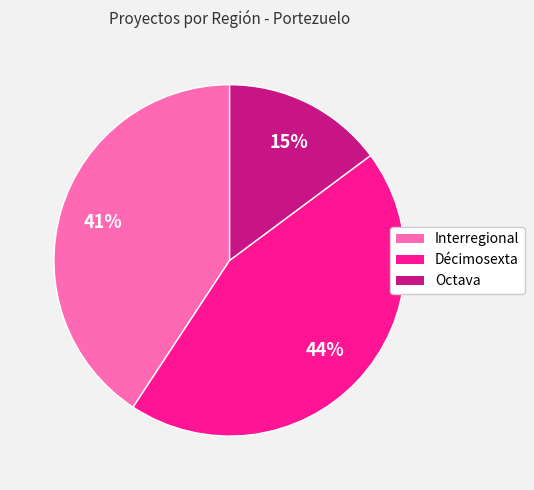

Is it true that Décimosexta is 44% of the pie?

True